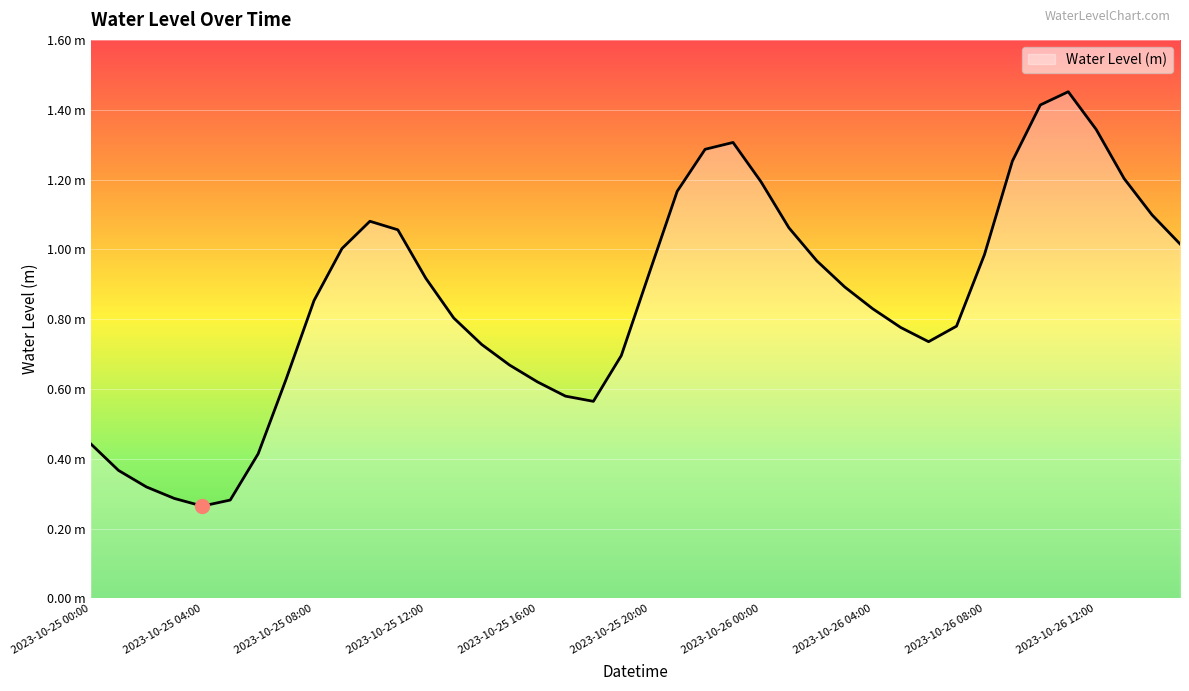

What is the average value?

0.9